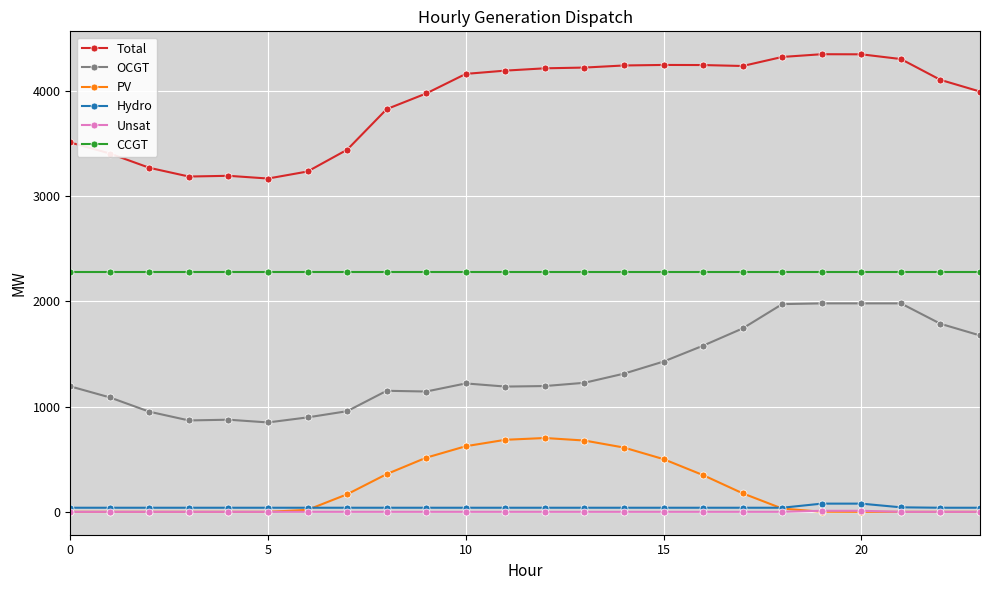

Rank the series by their maximum value, from highest to lowest.

Total, CCGT, OCGT, PV, Hydro, Unsat